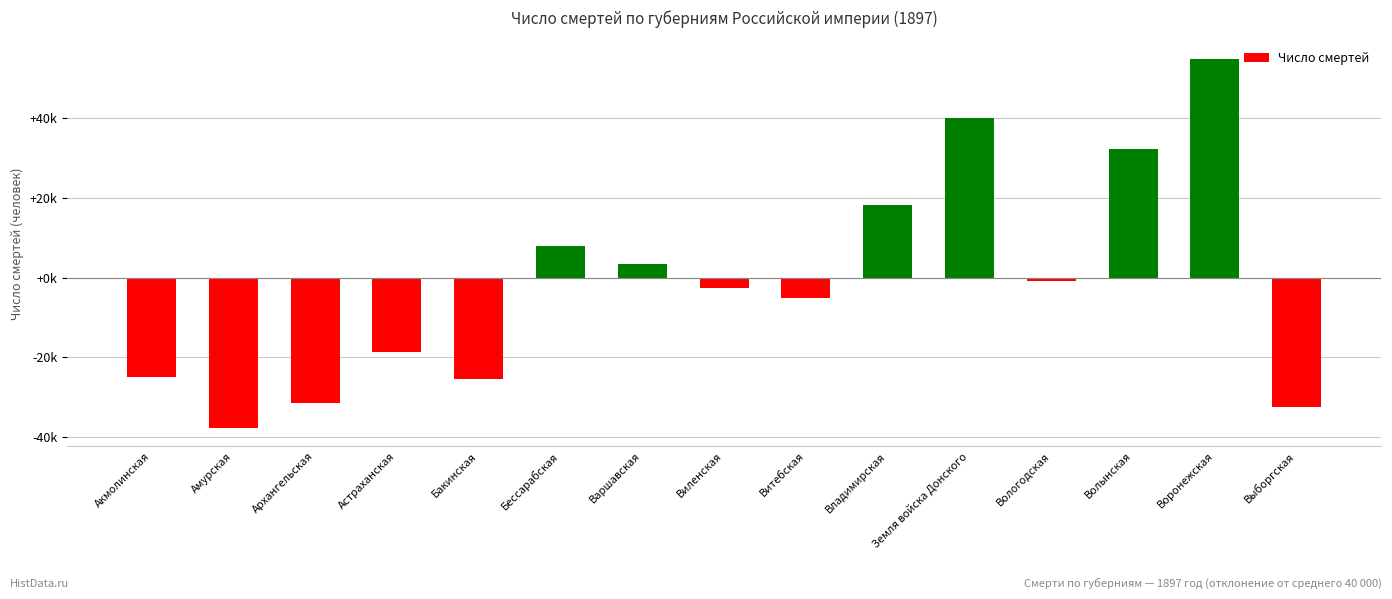

Reading left to right, transcribe all the data shown in this chart.

Акмолинская=-24888	Амурская=-37607	Архангельская=-31494	Астраханская=-18621	Бакинская=-25378	Бессарабская=8010	Варшавская=3307	Виленская=-2719	Витебская=-5124	Владимирская=18226	Земля войска Донского=40021	Вологодская=-940	Волынская=32285	Воронежская=54782	Выборгская=-32476